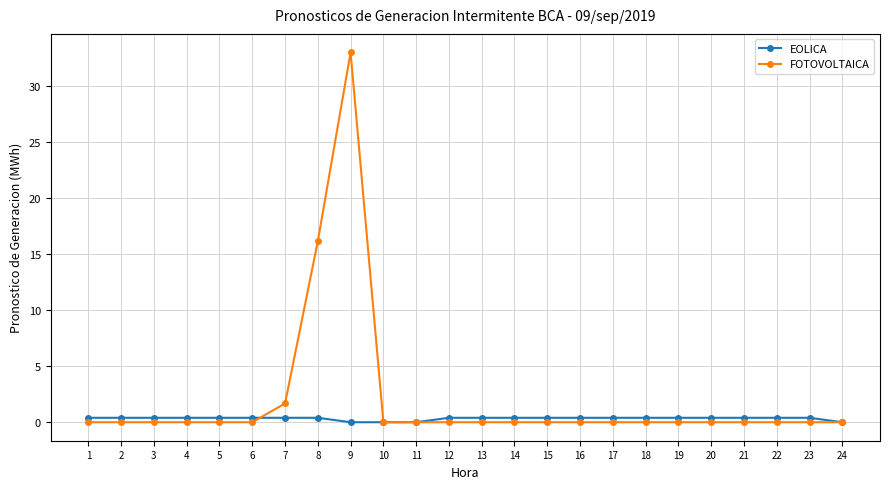

What is the difference between the maximum and minimum values in the EOLICA series?

0.4